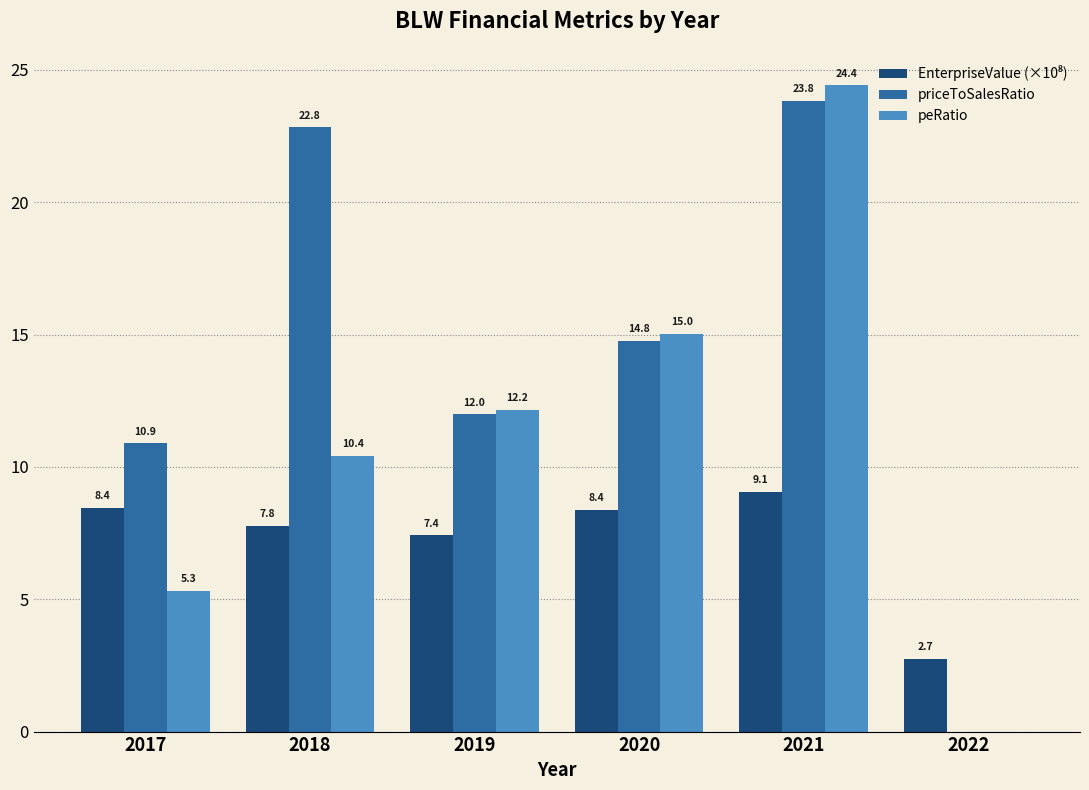

What value does the priceToSalesRatio series have at 2019?

12.0